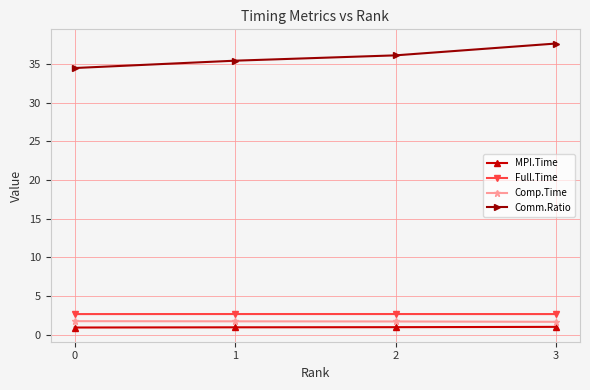

What is the spread (max minus min) of values at 3?

36.7